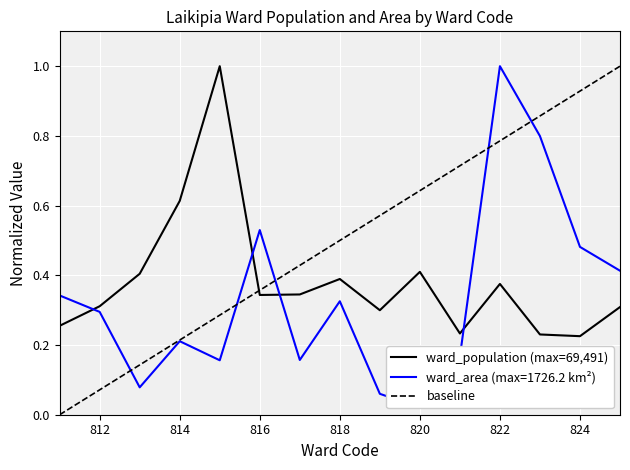

What is the sum of all ward_population values?

5.7